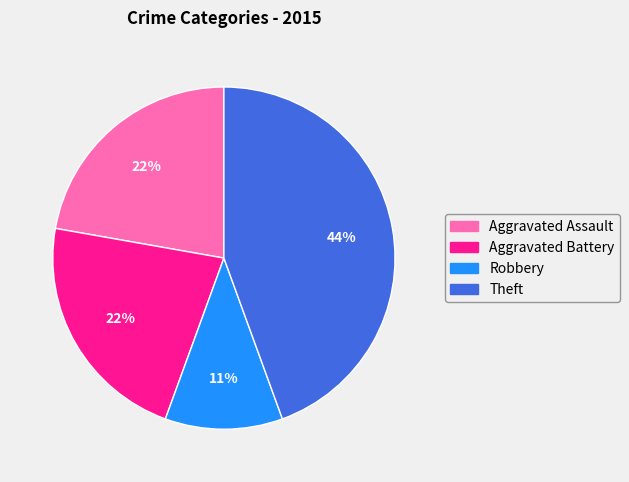

What is the largest slice in the pie chart?

Theft